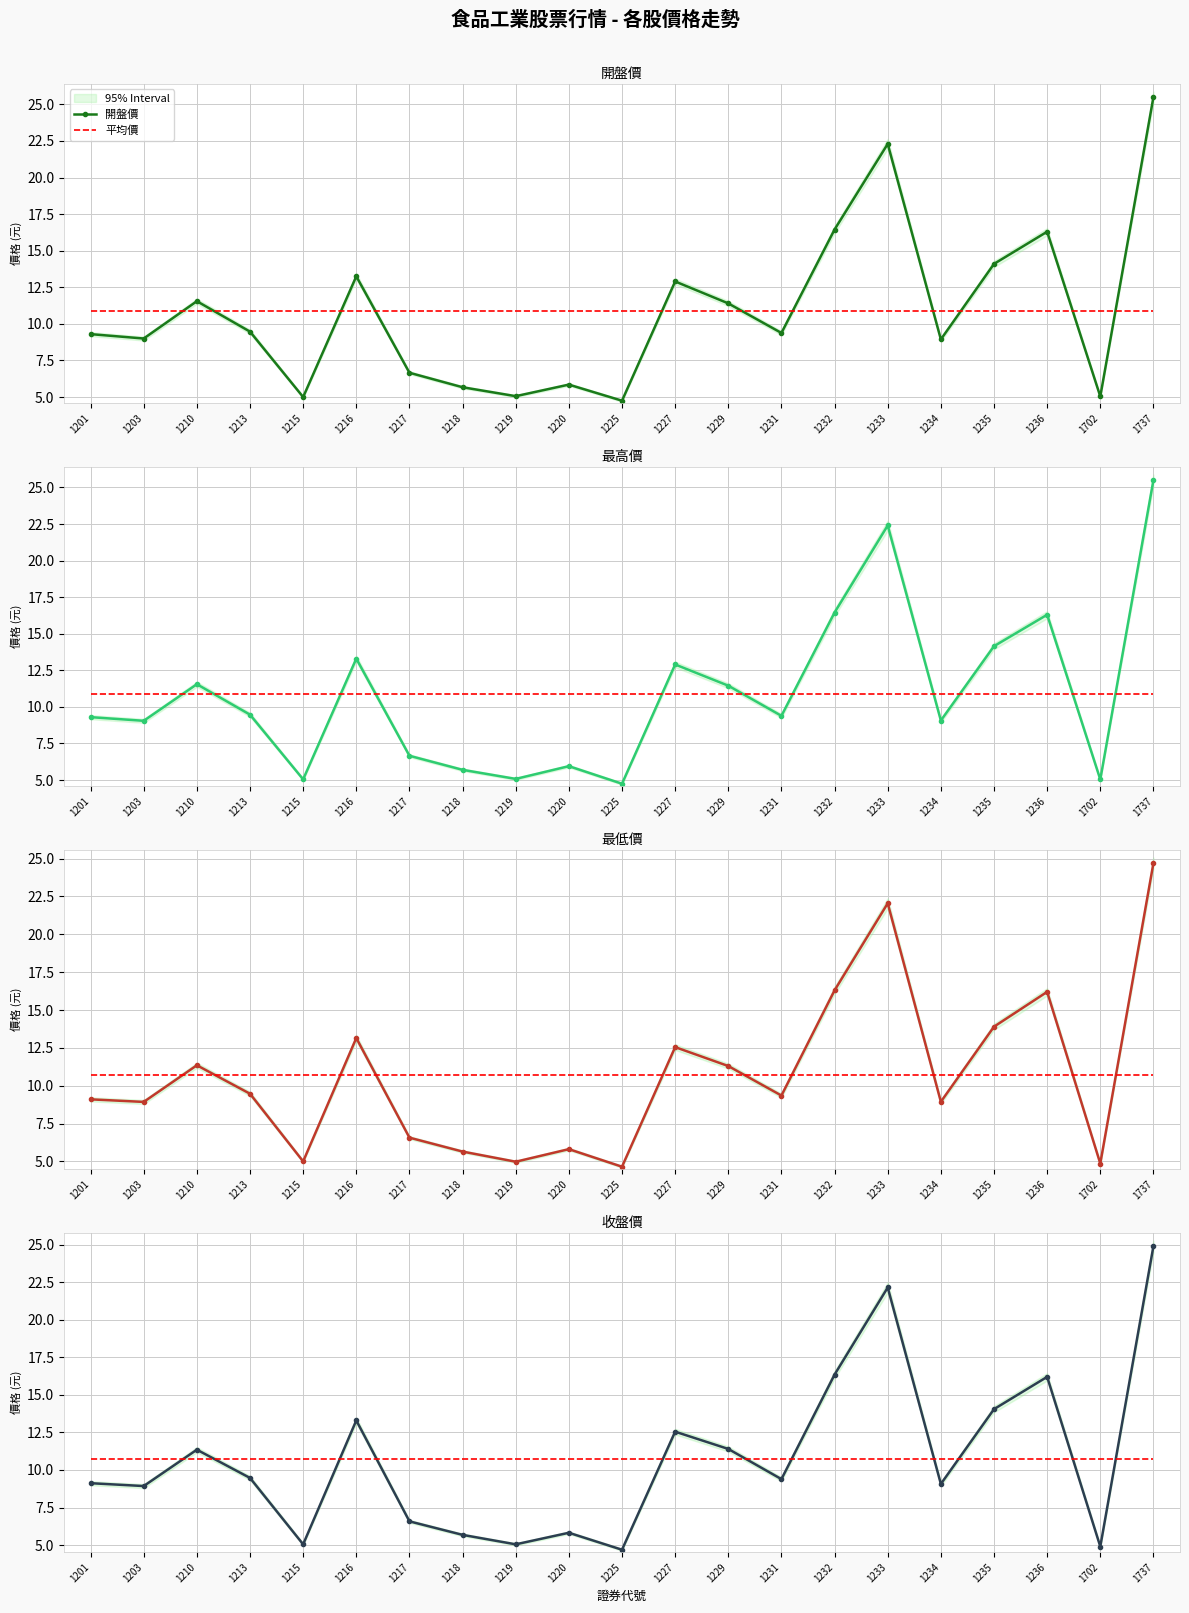

Which category has the highest value in the 開盤價 series?

1737